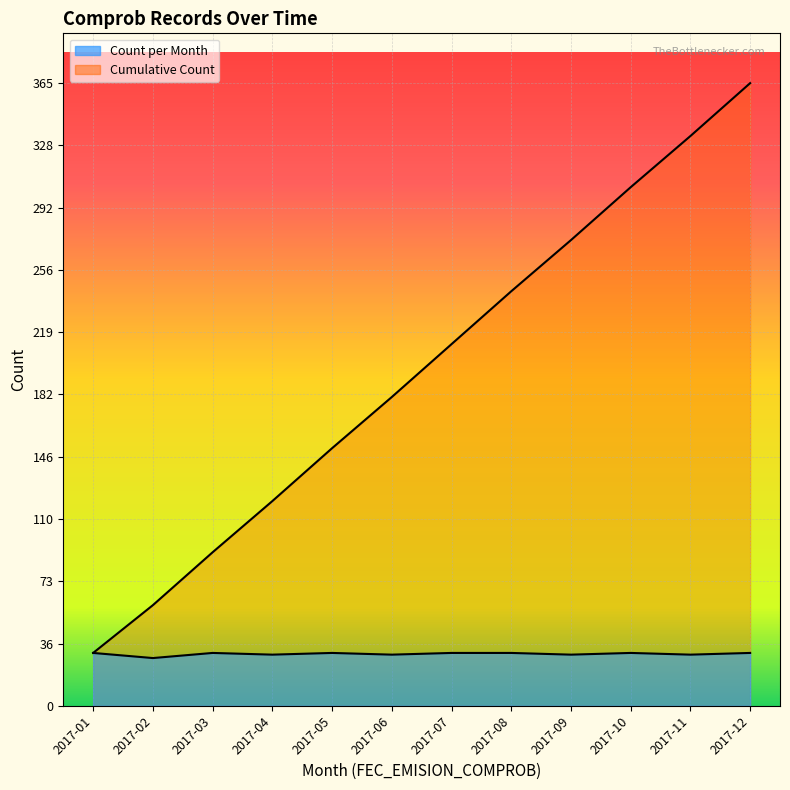

Which series changed the most between 2017-01 and 2017-03?

Cumulative Count